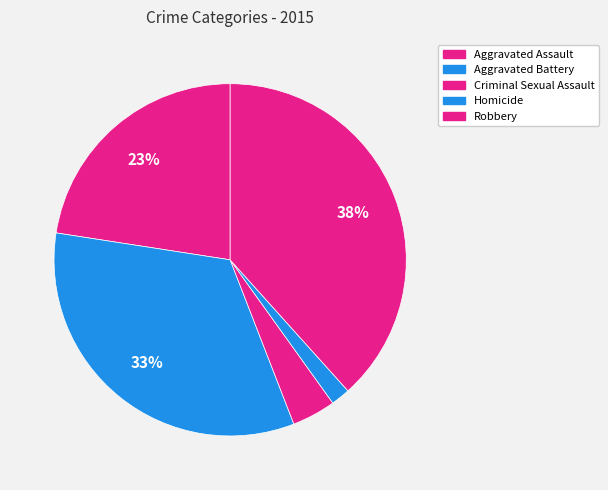

How many segments does this pie chart have?

5